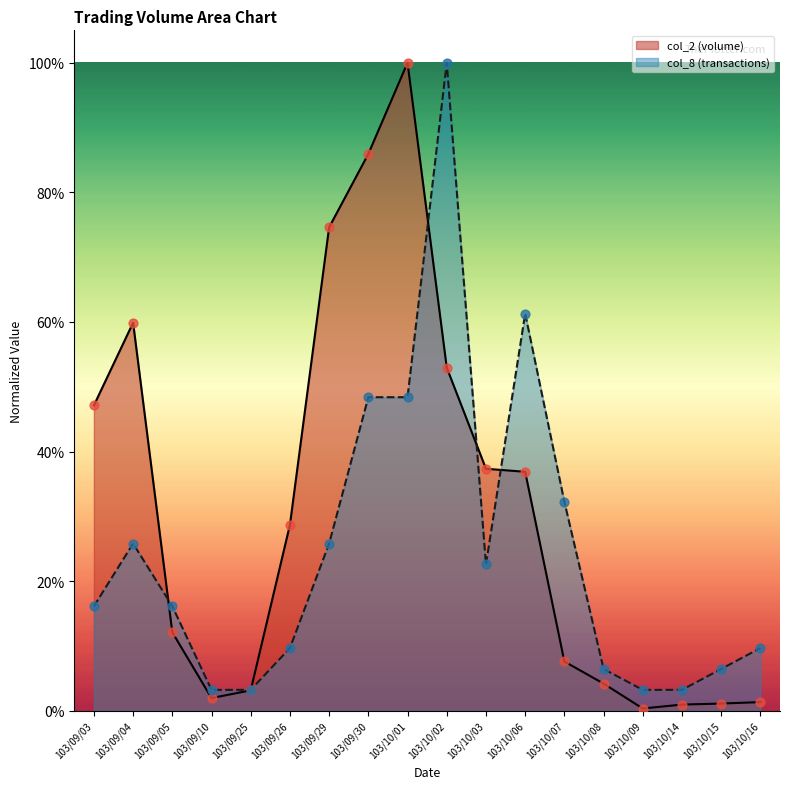

Which series has the largest Y range (max minus min)?

col_2